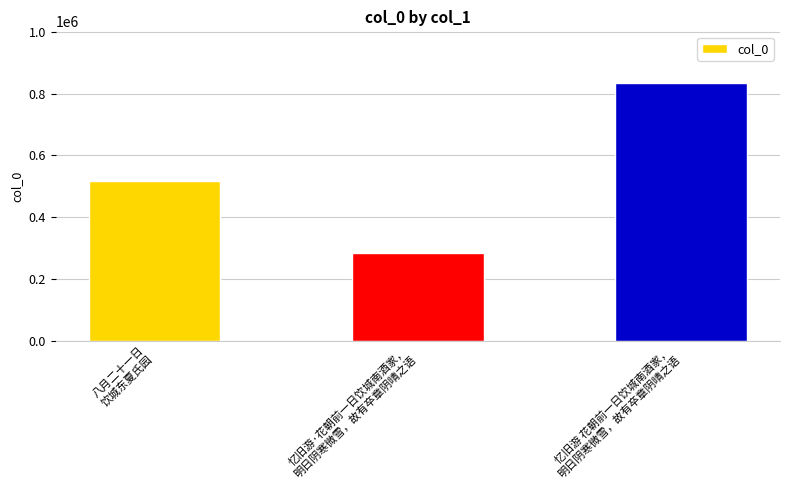

Rank the categories by value from highest to lowest.

忆旧游 花朝前一日饮城南酒家，
明日阴寒微雪，故有卒章阴晴之语, 八月二十一日
饮城东夏氏园, 忆旧游·花朝前一日饮城南酒家，
明日阴寒微雪，故有卒章阴晴之语